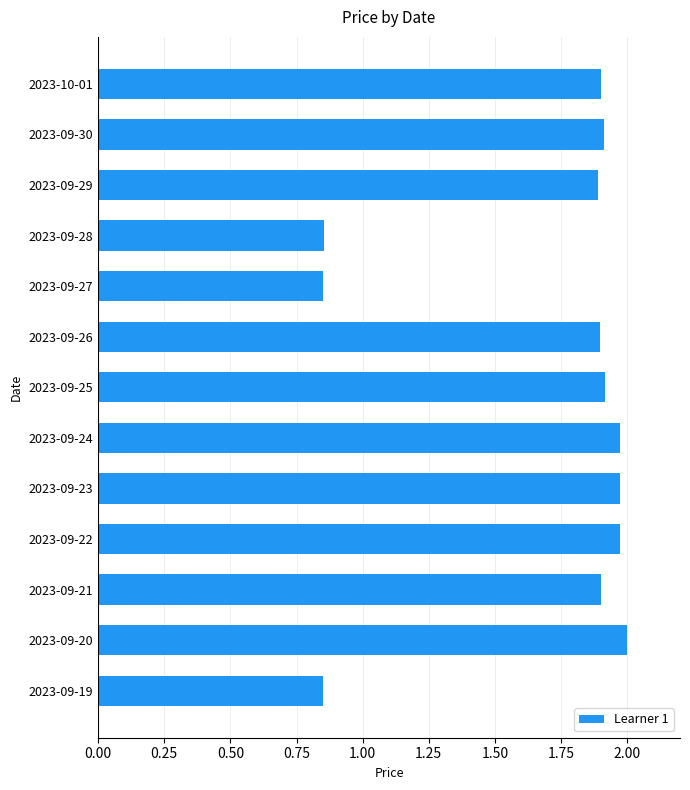

The value at 2023-09-26 is 1.9. True or false?

True